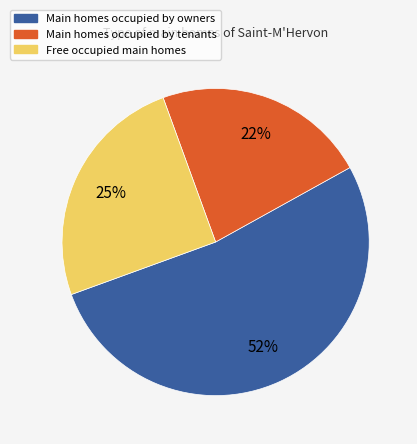

How many slices are in this pie chart?

3